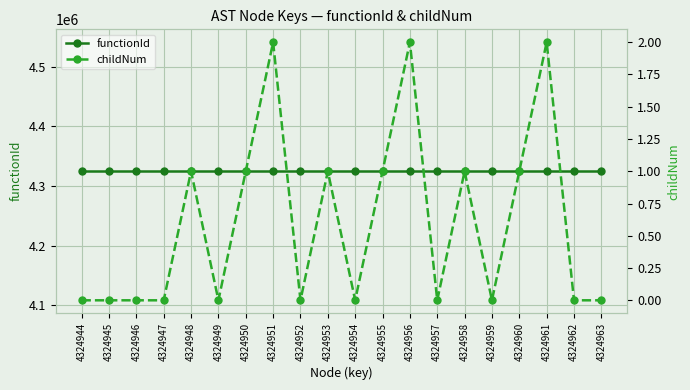

Which series has the largest range (max minus min)?

childNum